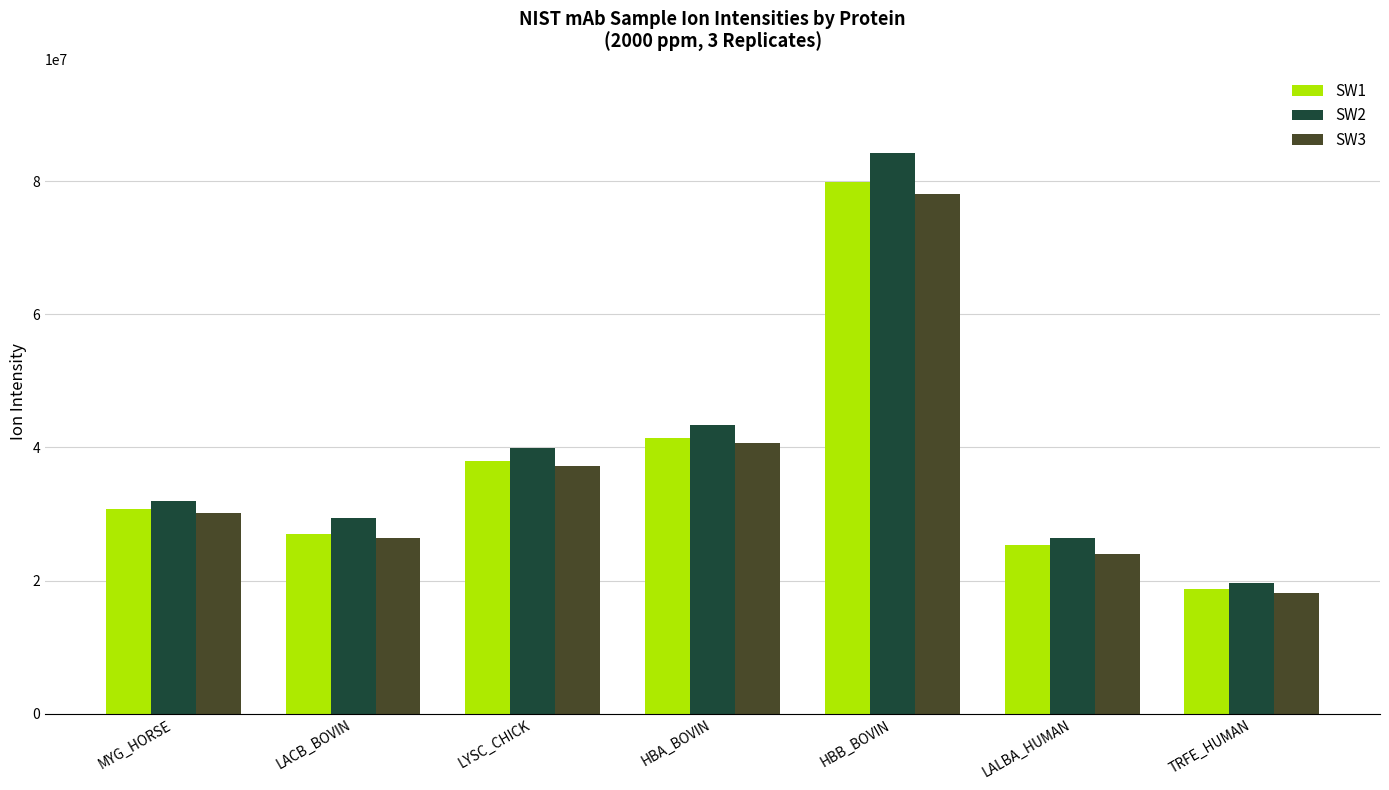

Rank the series by their maximum value, from lowest to highest.

SW3, SW1, SW2